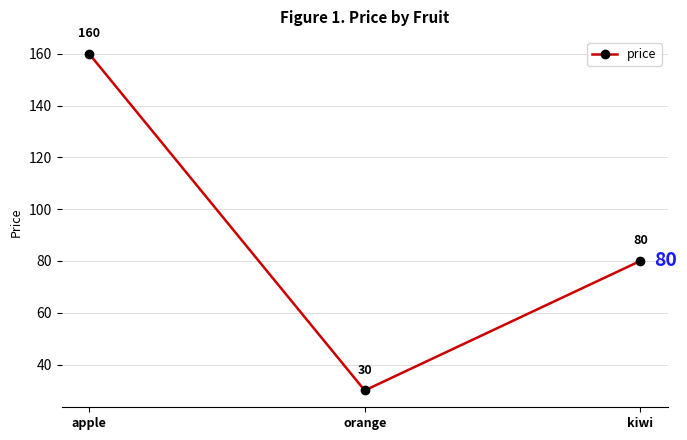

The chart shows a value of 80 at kiwi. True or false?

True